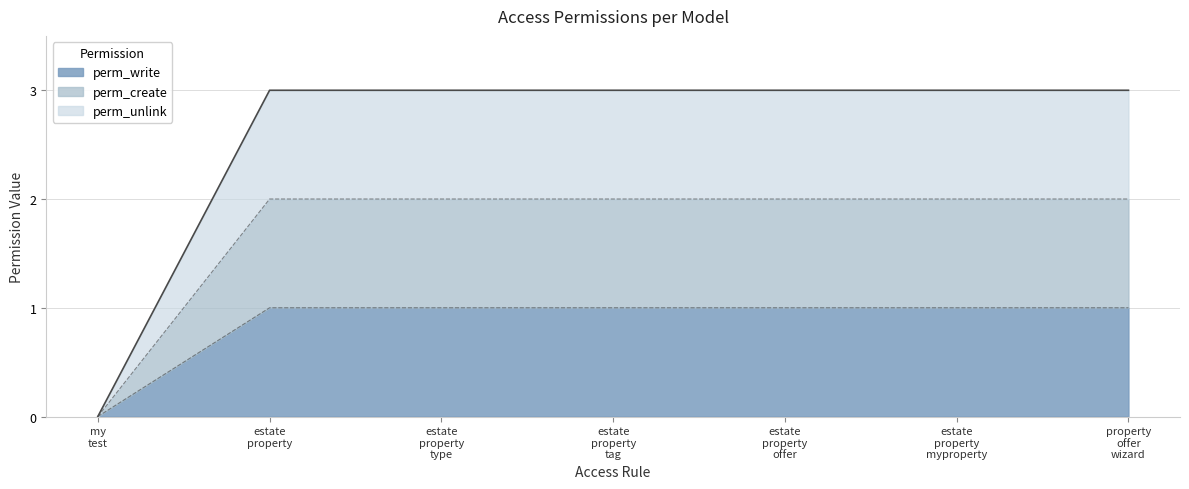

True or false: perm_unlink and perm_create cross at least once.

False